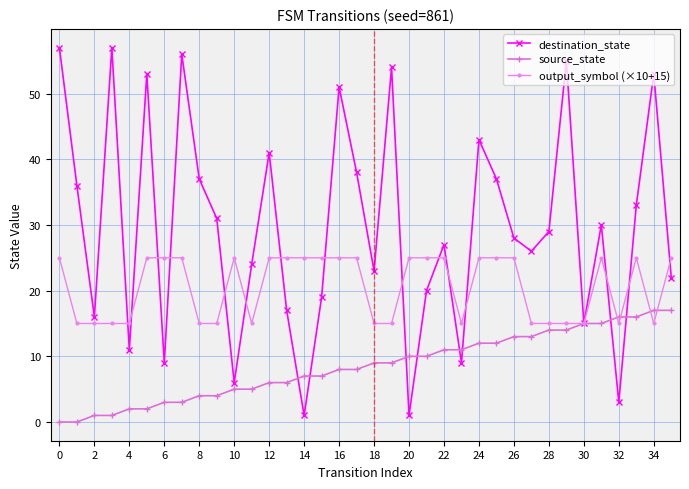

What is the value of the source_state point at the 18th from the left?

8